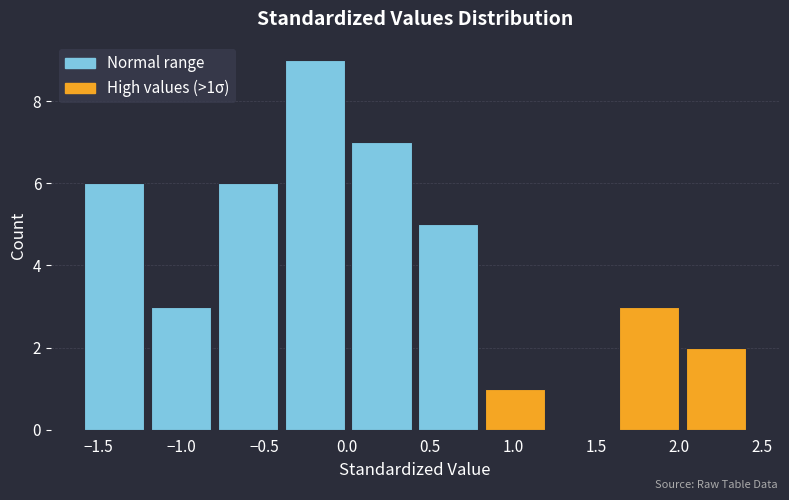

Which range on the x-axis has the tallest bar?

-0.4 to 0.0